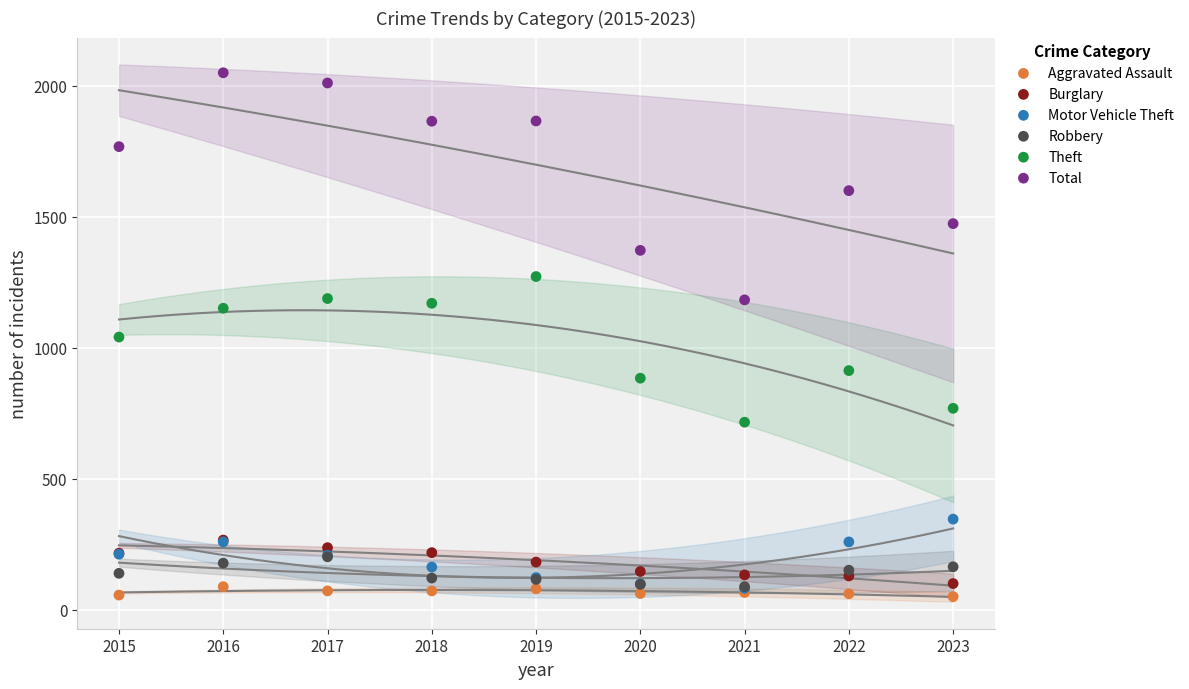

In the Theft series, what Y value is closest to 994?

1041